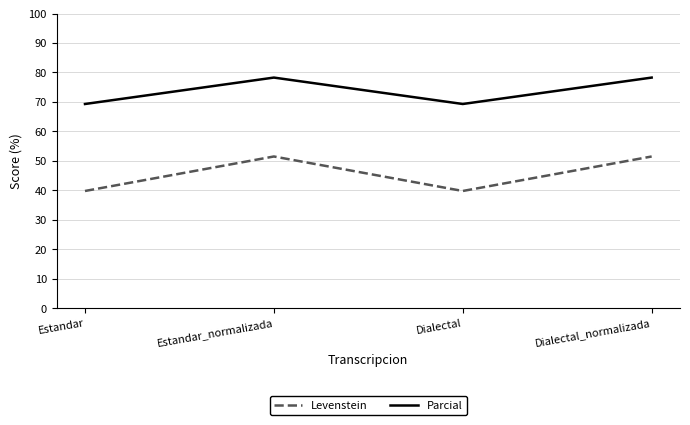

What is the minimum value for Parcial?

69.3